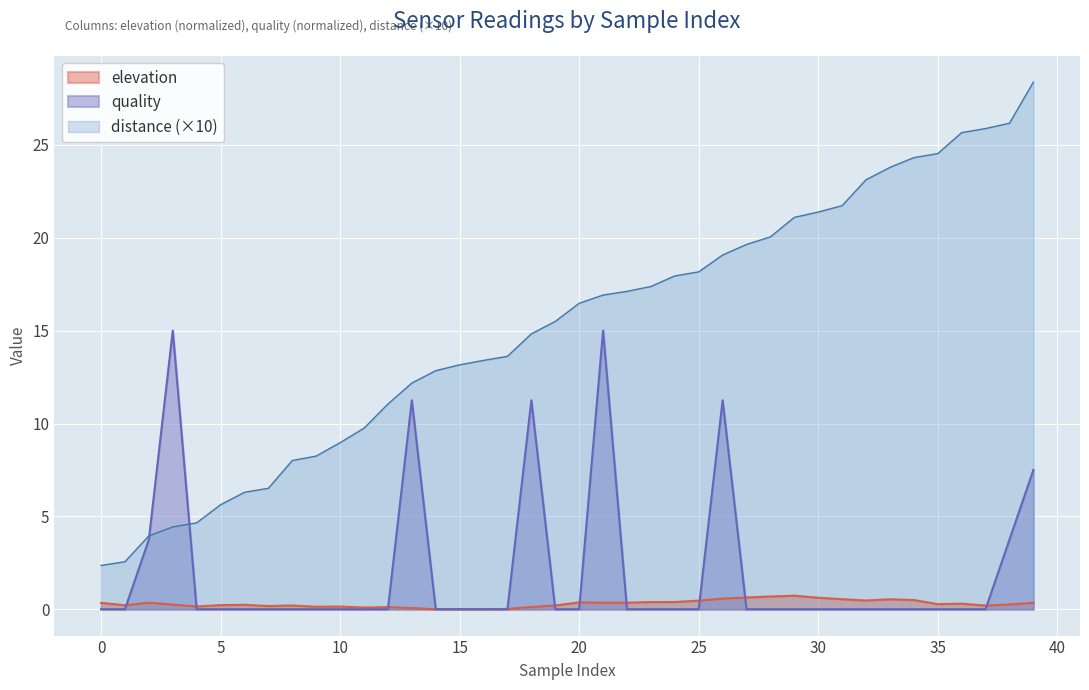

True or false: distance has more than 2 interior local peaks.

False